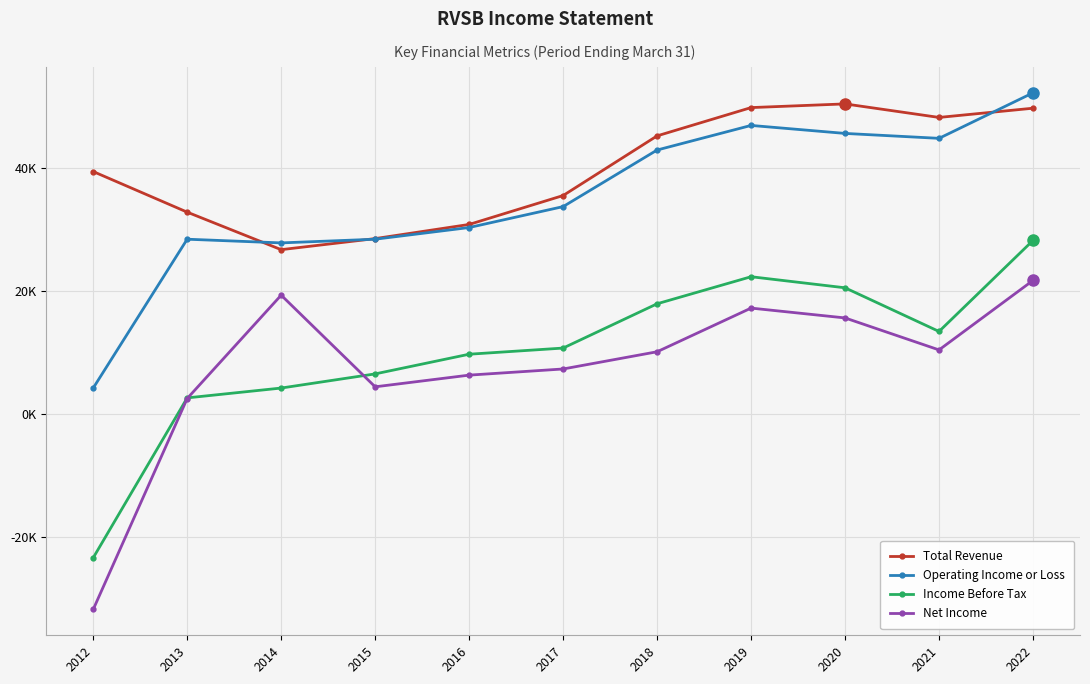

Which series has the largest total across all categories?

Total Revenue